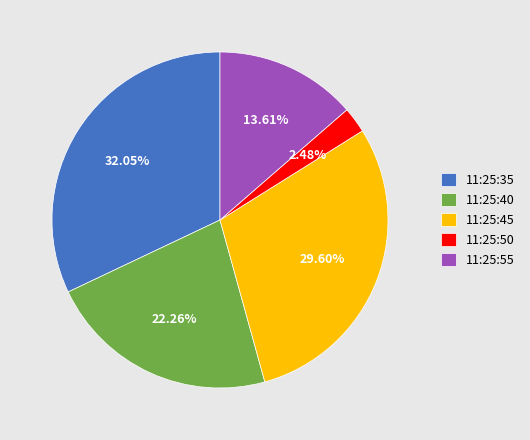

Rank the categories by value from highest to lowest.

11:25:35, 11:25:45, 11:25:40, 11:25:55, 11:25:50